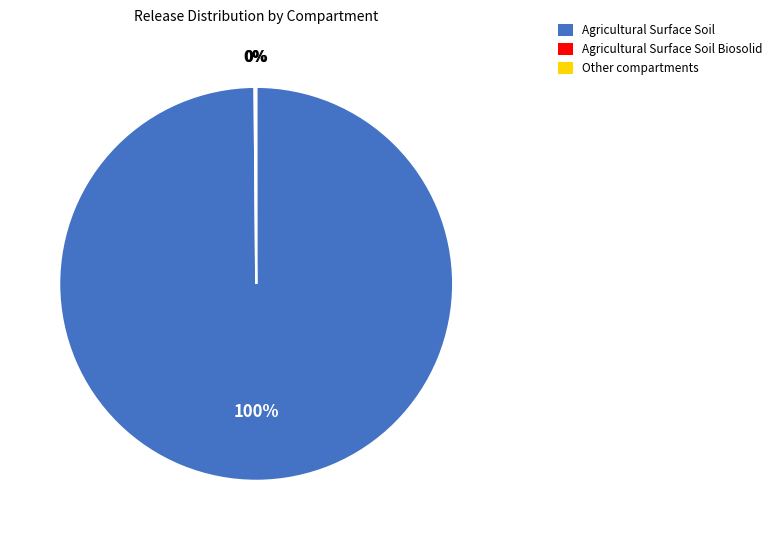

What is the majority slice?

Agricultural Surface Soil